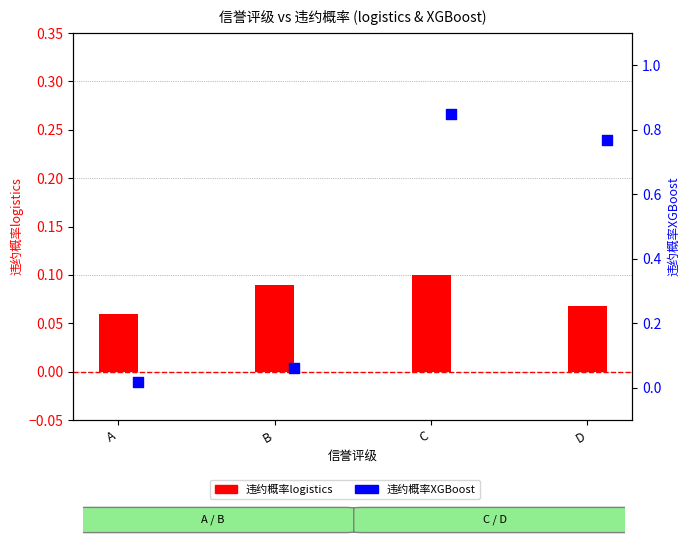

Which series contains the highest Y value?

违约概率XGBoost